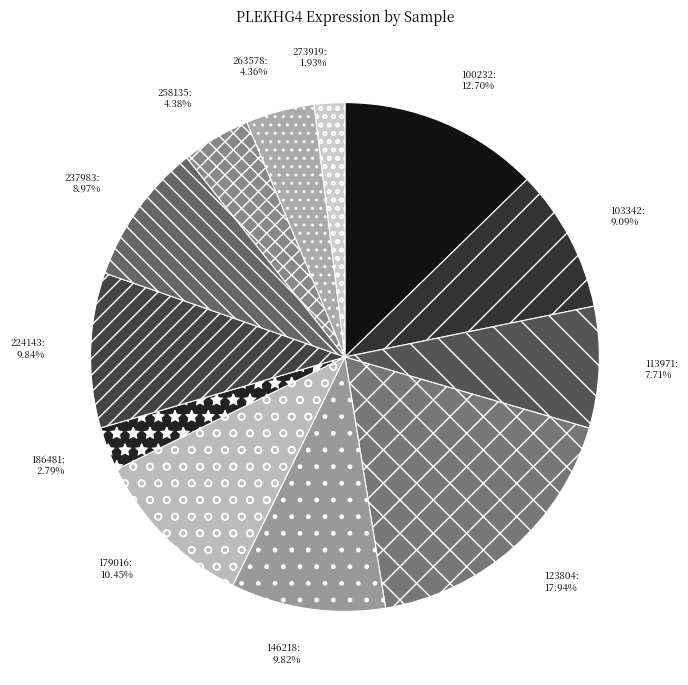

True or false: 237983 accounts for 23% of the total.

False